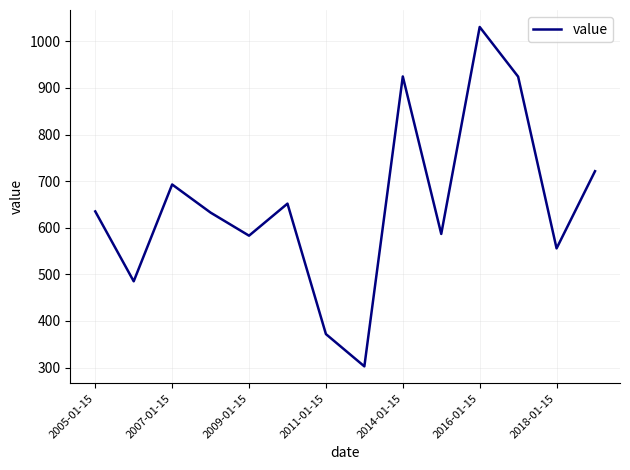

What is the maximum value shown in the chart?

1031.0